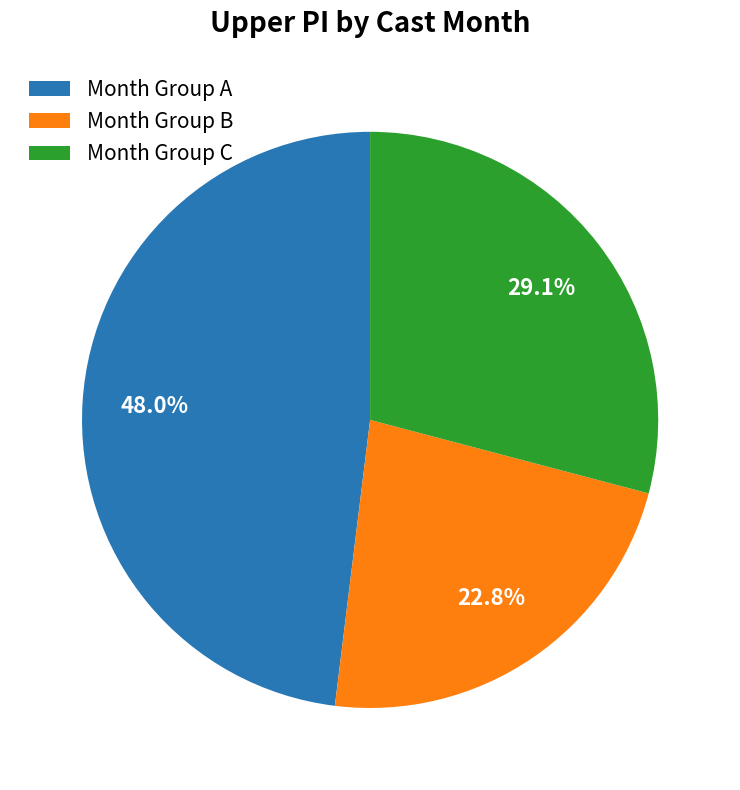

How many segments does this pie chart have?

3